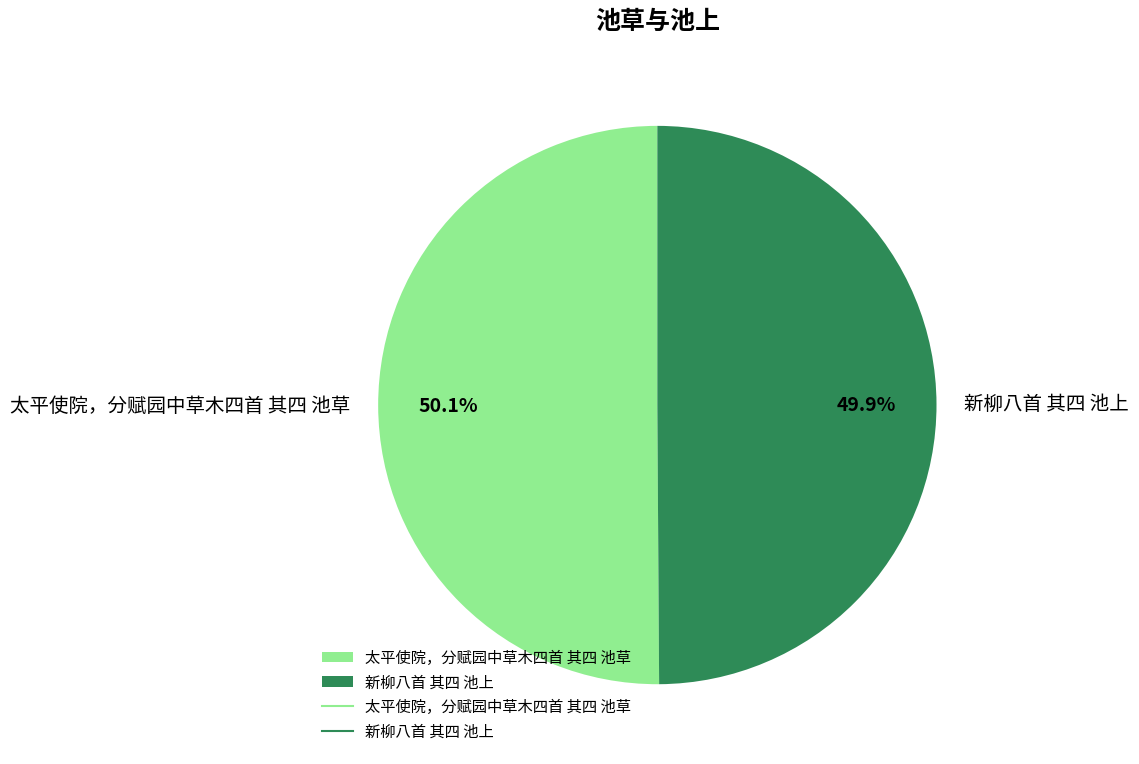

Is the sum of 新柳八首 其四 池上 and 太平使院，分赋园中草木四首 其四 池草 greater than half?

Yes